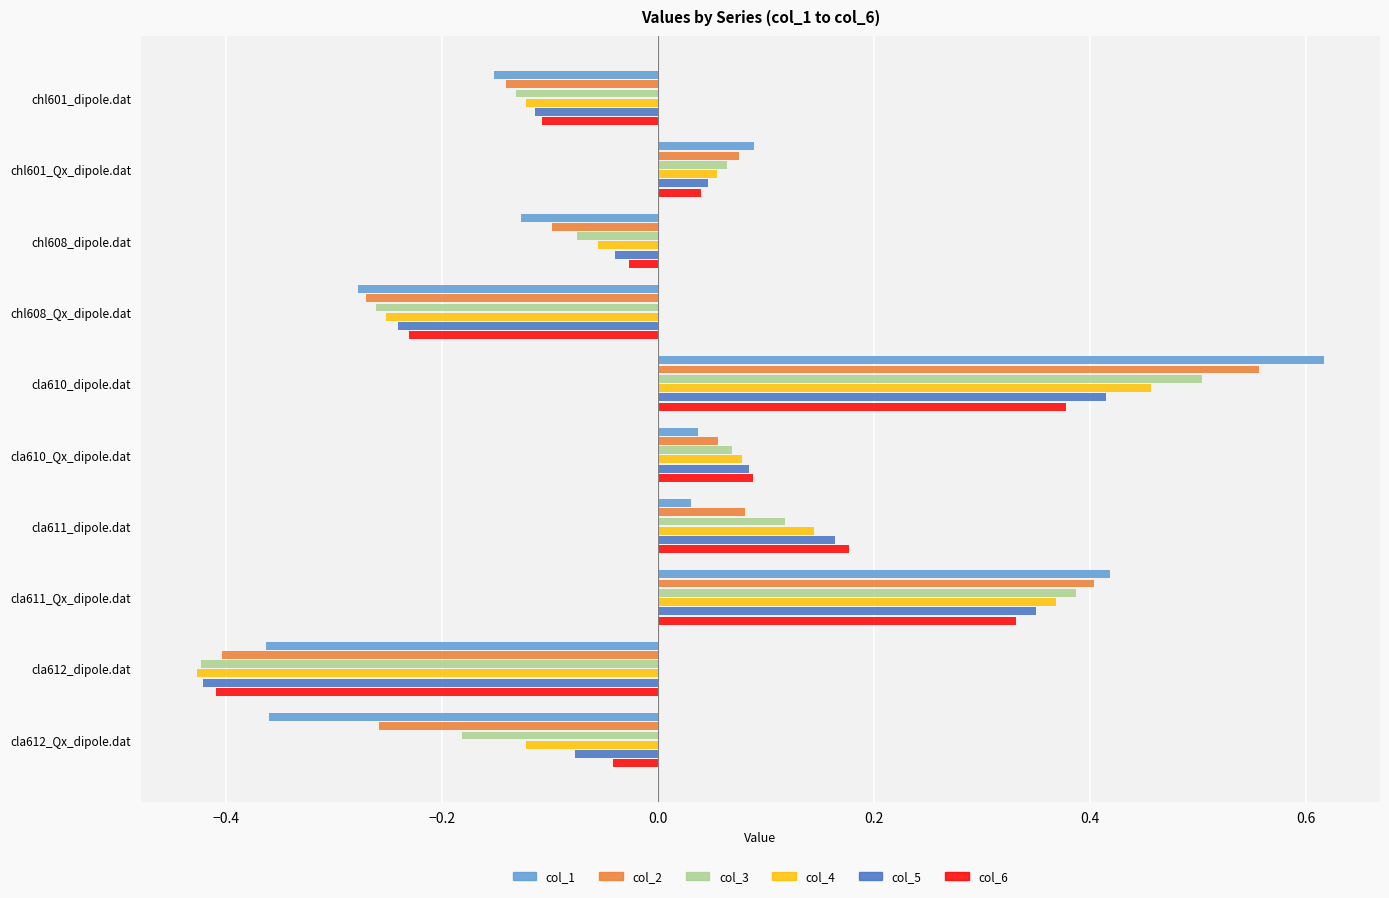

At how many categories does at least one series exceed 0?

5